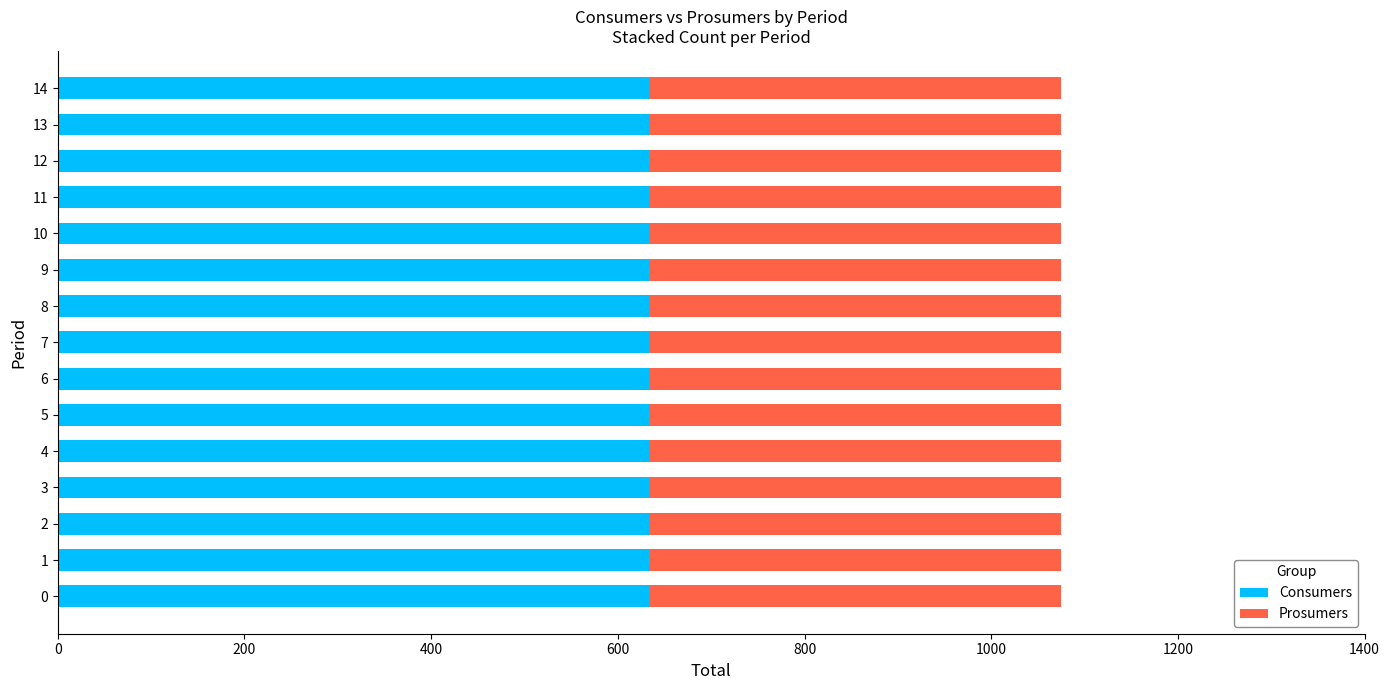

True or false: Consumers has a value of 635 at 0.

True